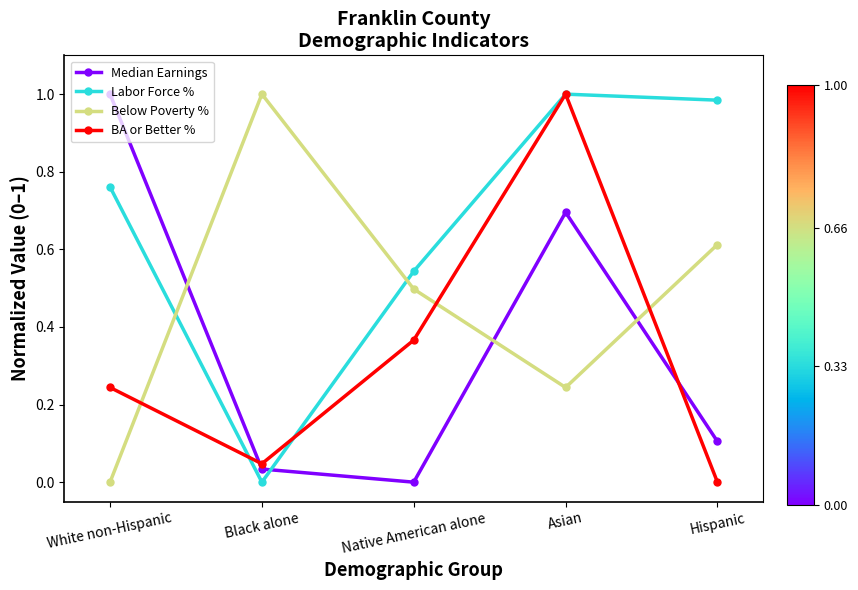

Does the chart display data point markers on the line(s)?

Yes